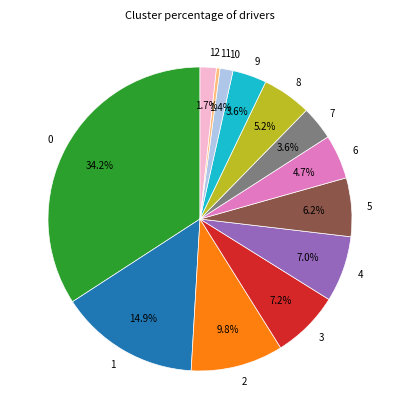

Which slice is the smallest?

11